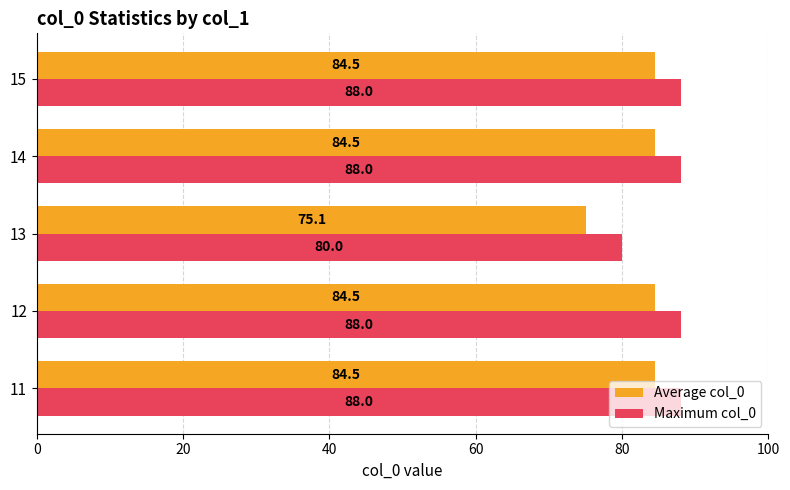

How many distinct data groups are displayed?

2